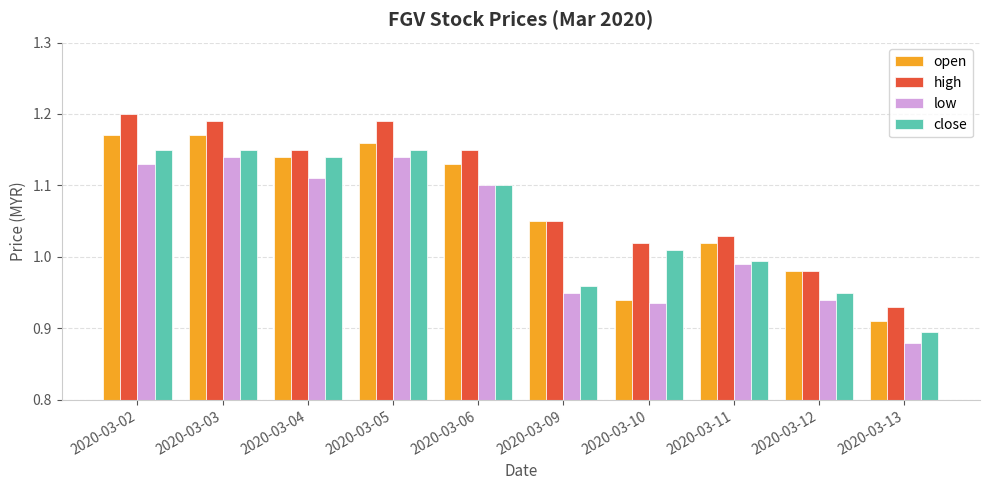

Does the chart contain any negative values?

No